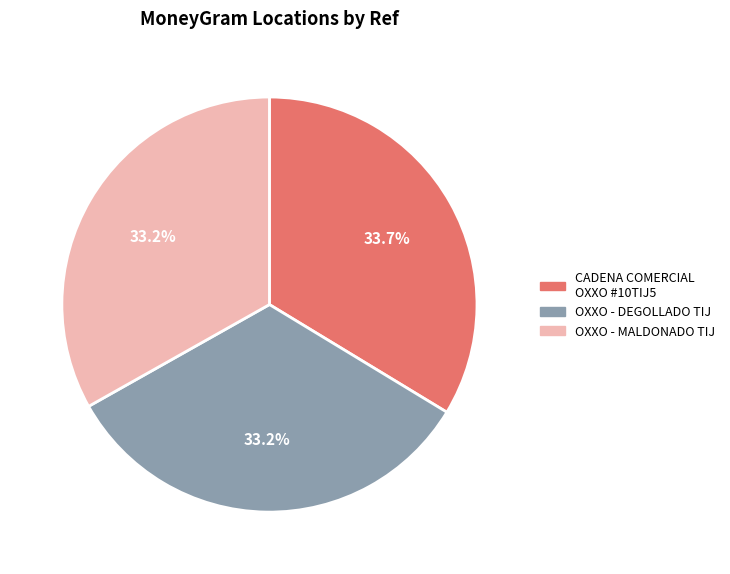

Is there any slice that represents more than half of the pie?

No